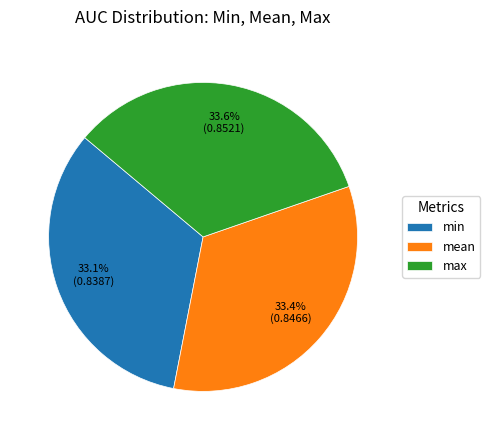

The mean slice represents 22% of the pie. True or false?

False